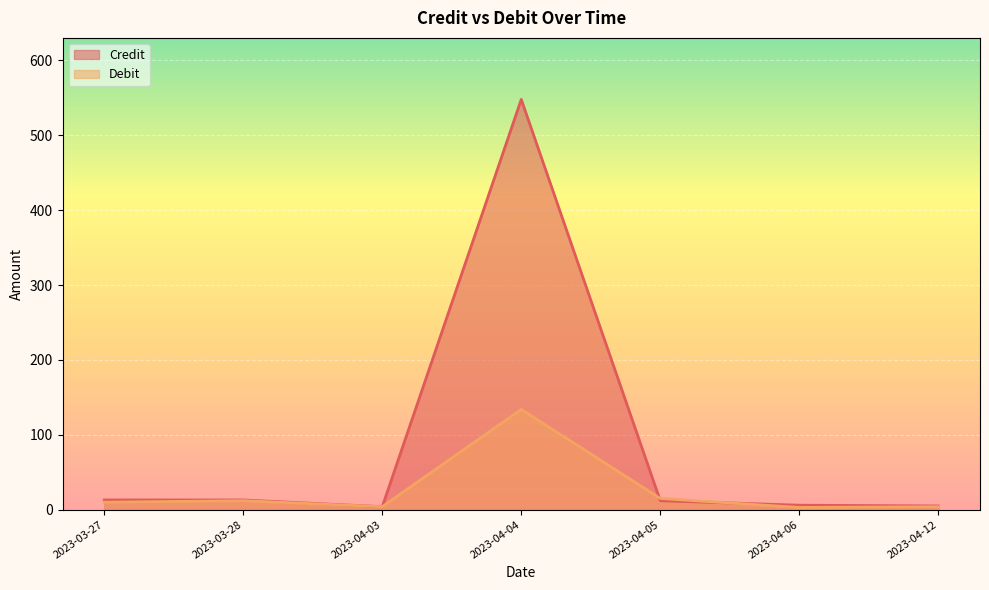

Where is the first local minimum for Credit?

2023-04-03